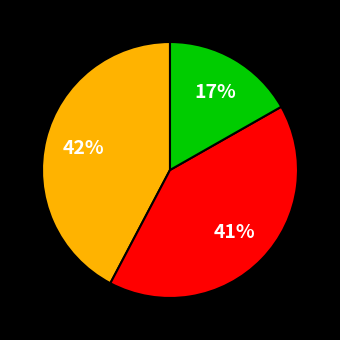

Does any single category account for the majority?

No